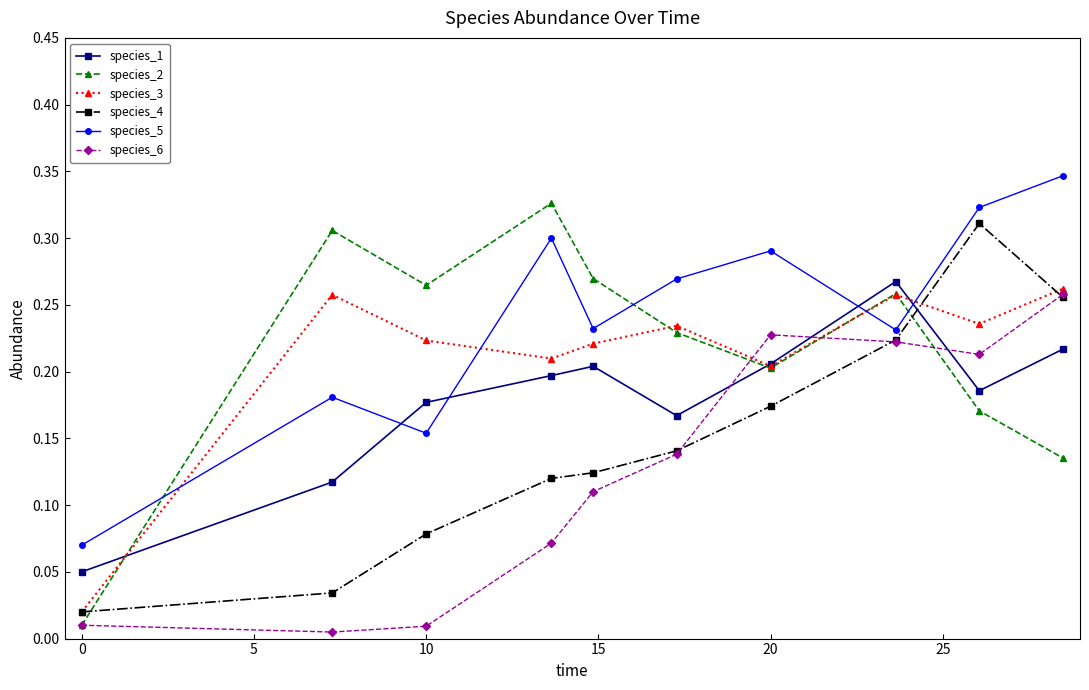

True or false: species_5 and species_1 intersect in this chart.

True